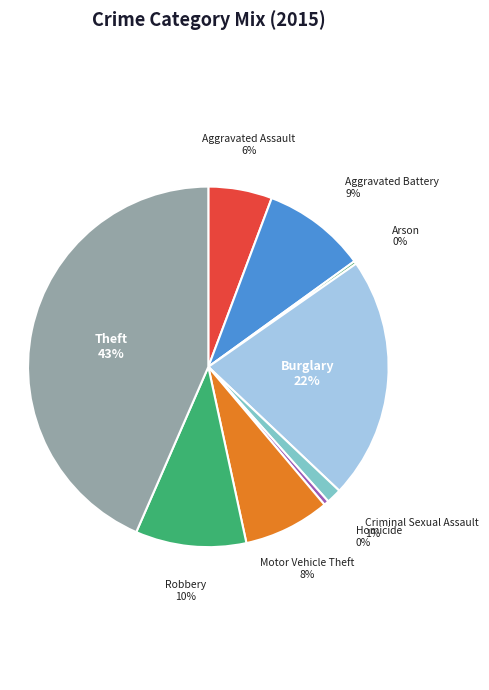

Is there a majority slice in this chart?

No